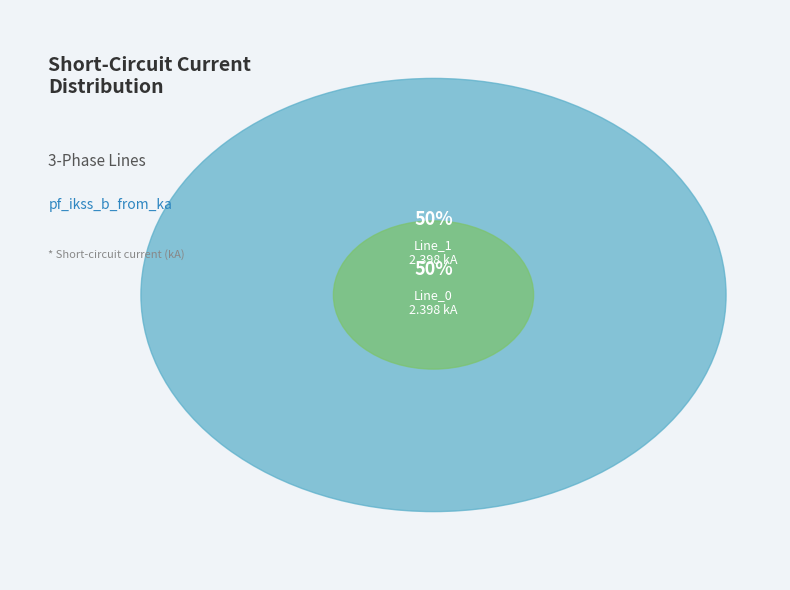

What is the largest slice in the pie chart?

Line_1